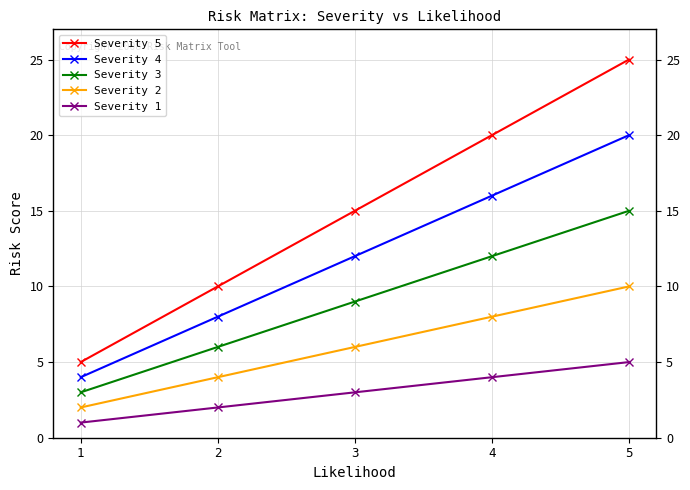

What is the value of the Severity 3 point at the 5th from the left?

15